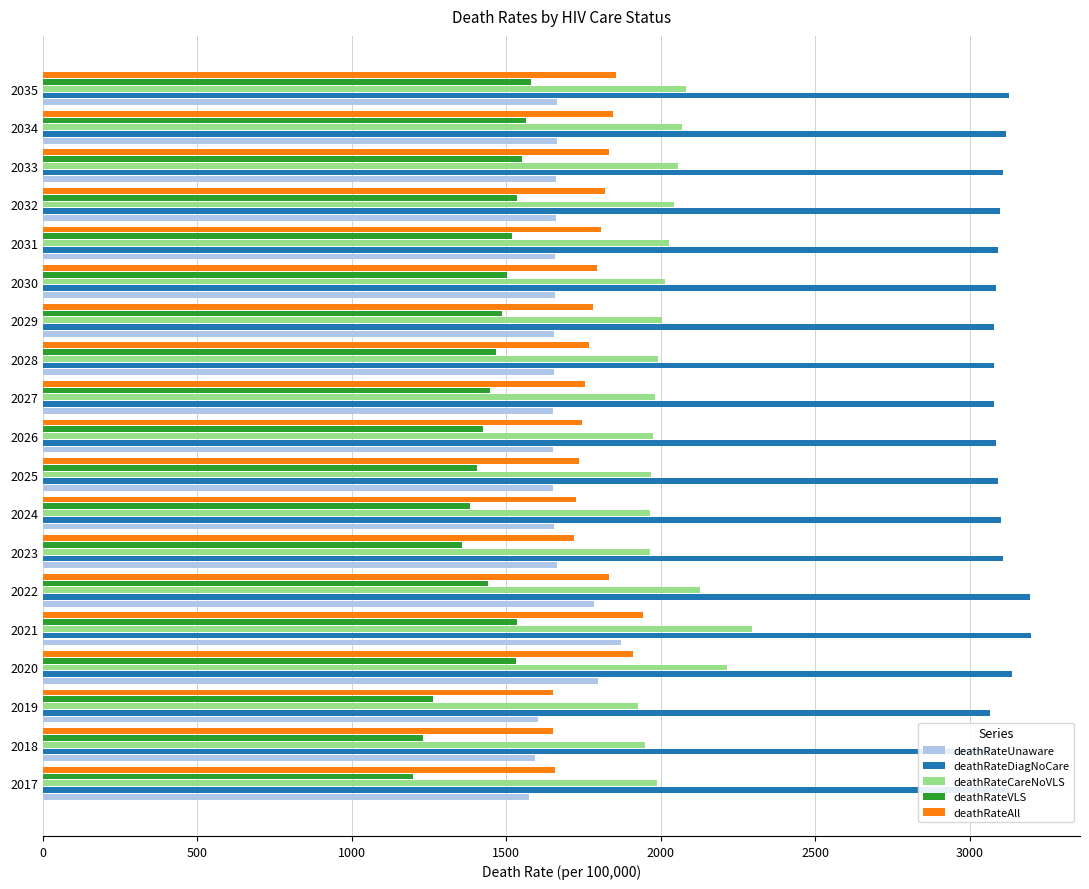

The value of deathRateCareNoVLS at 2021 is 2294. True or false?

True